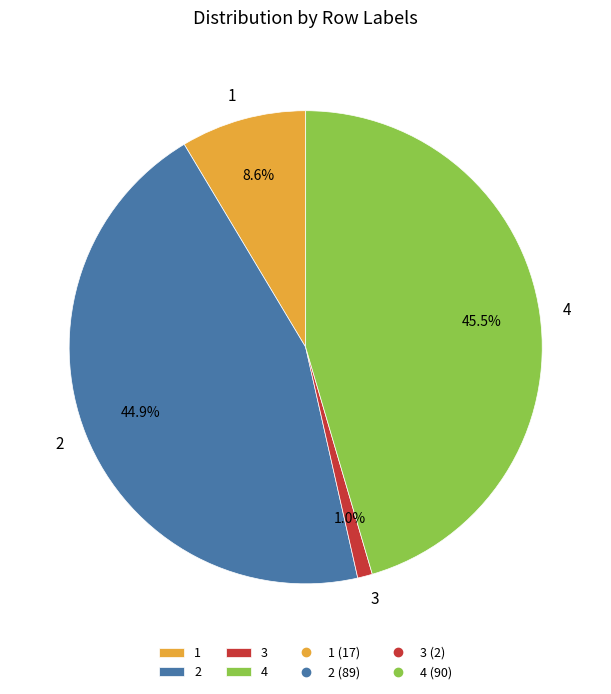

To the nearest percent, what is the difference between the 4 and 1 slice percentages?

37%